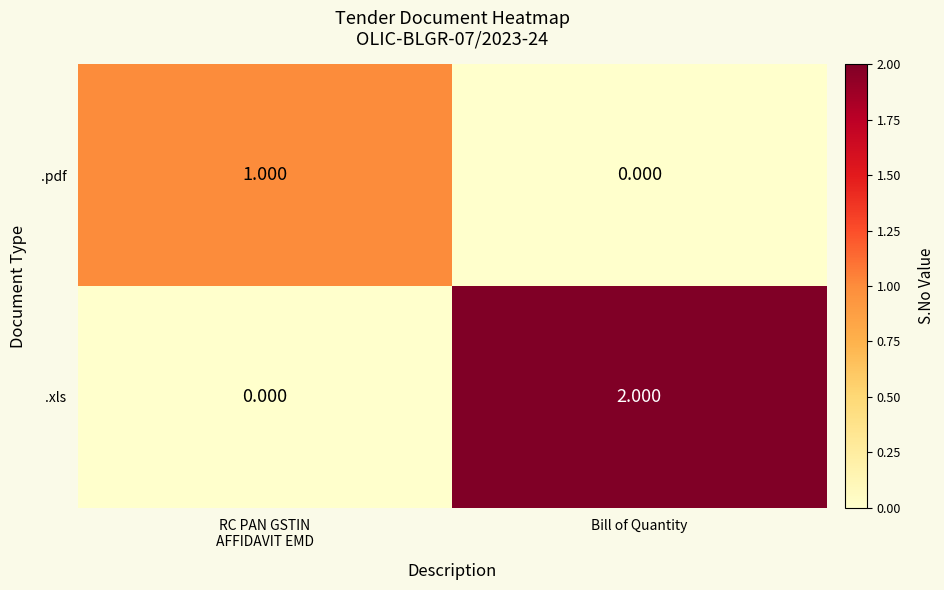

Which series has the largest total across all categories?

.xls